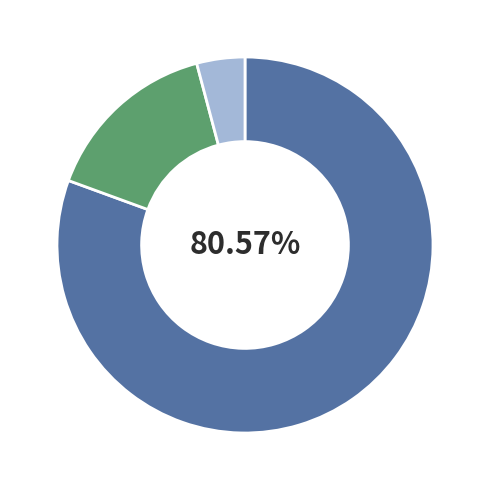

Is there a majority slice in this chart?

Yes